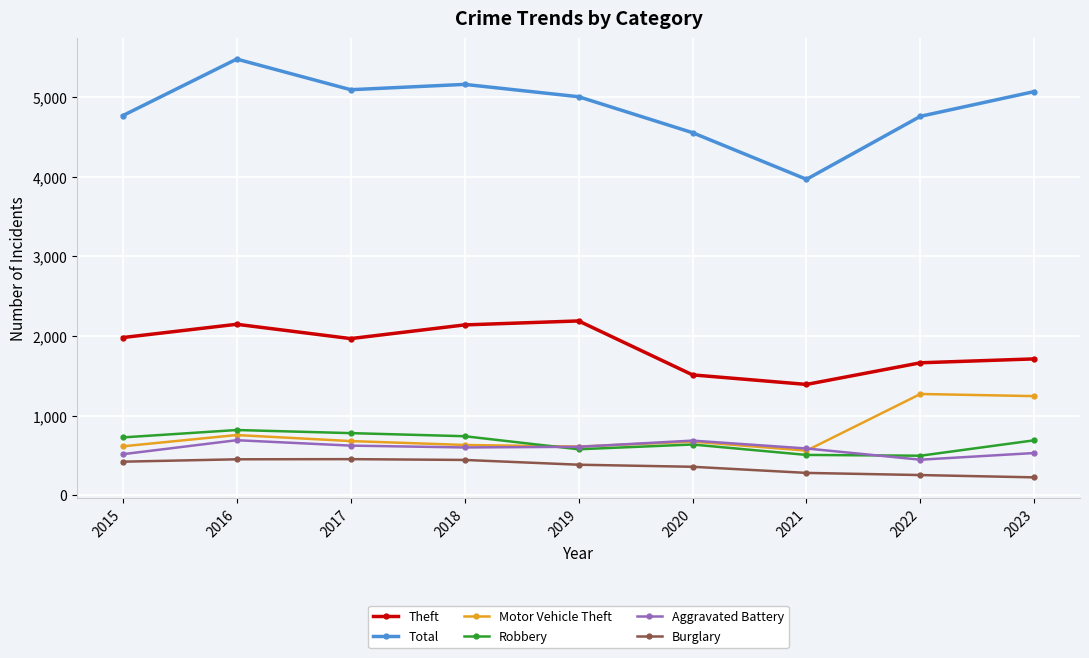

List the series in order of their peak value, lowest first.

Burglary, Aggravated Battery, Robbery, Motor Vehicle Theft, Theft, Total